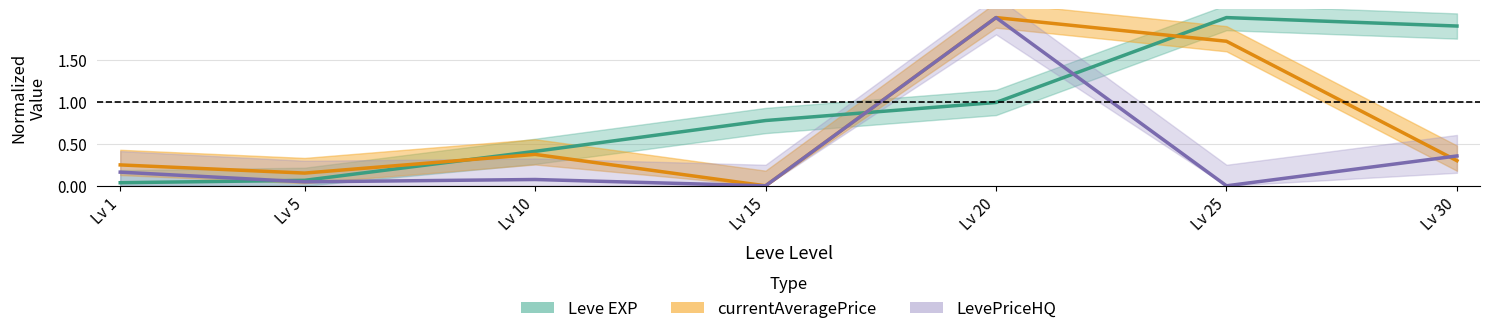

True or false: currentAveragePrice and Leve EXP intersect in this chart.

True